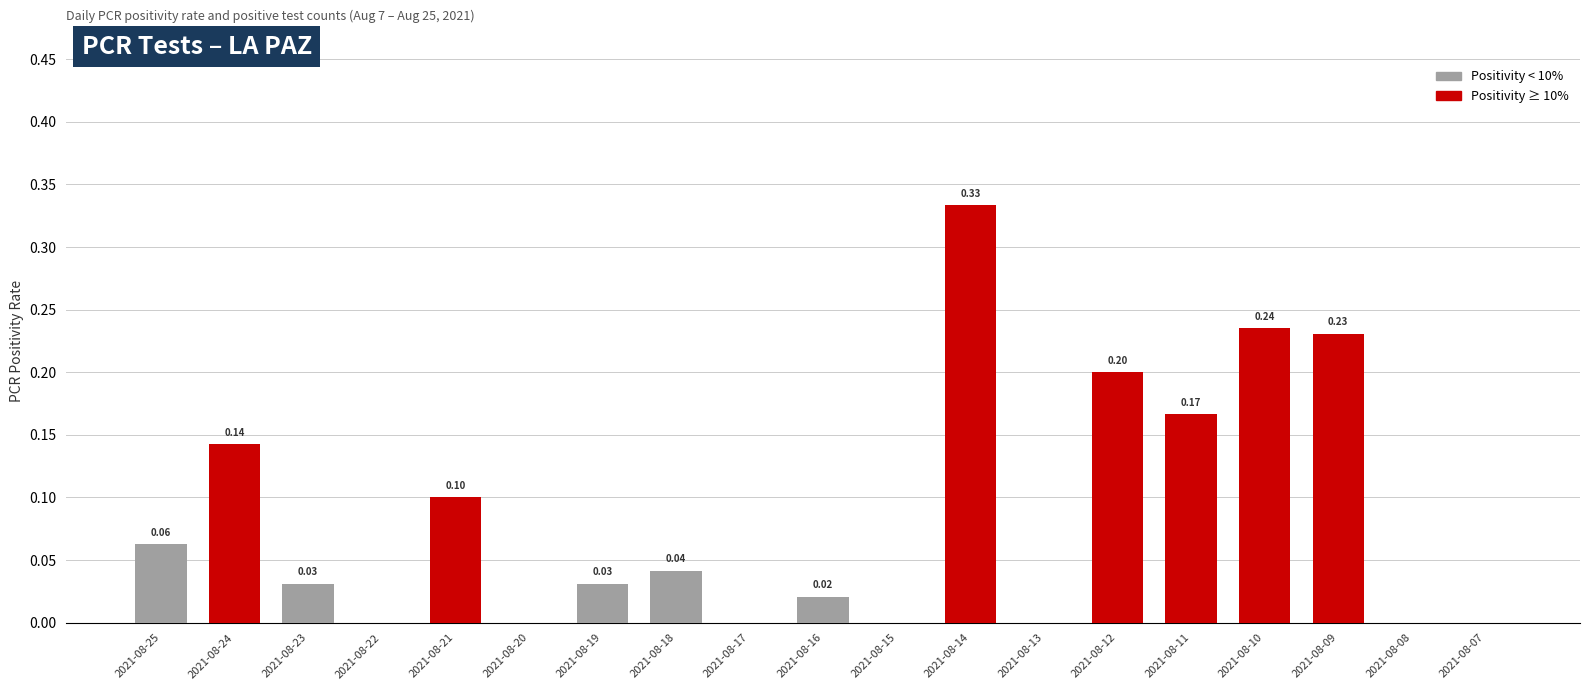

Which has a higher value, 2021-08-12 or 2021-08-15?

2021-08-12